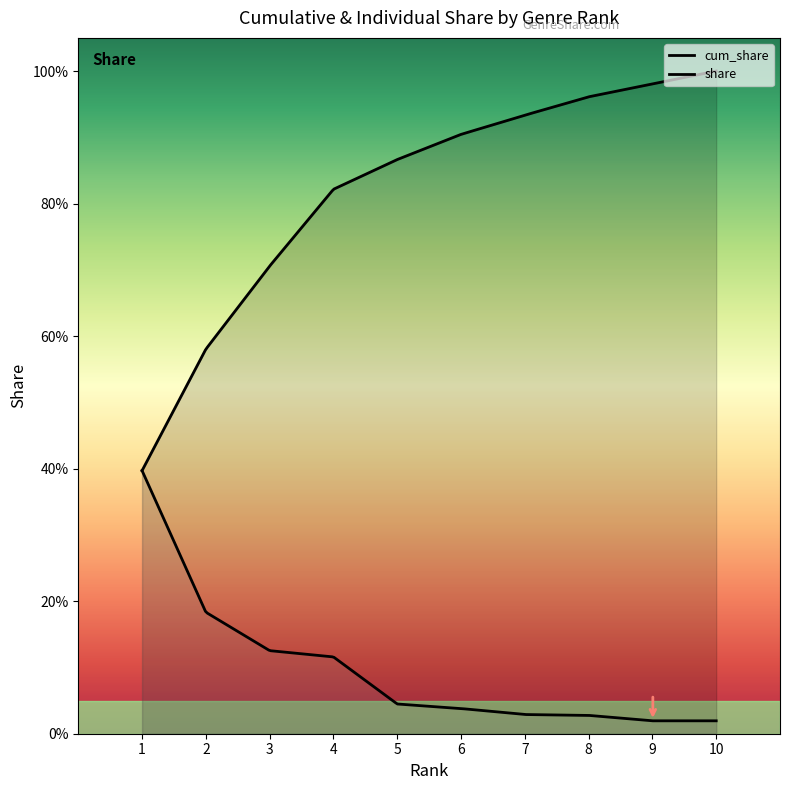

Which series has the largest total across all categories?

cum_share